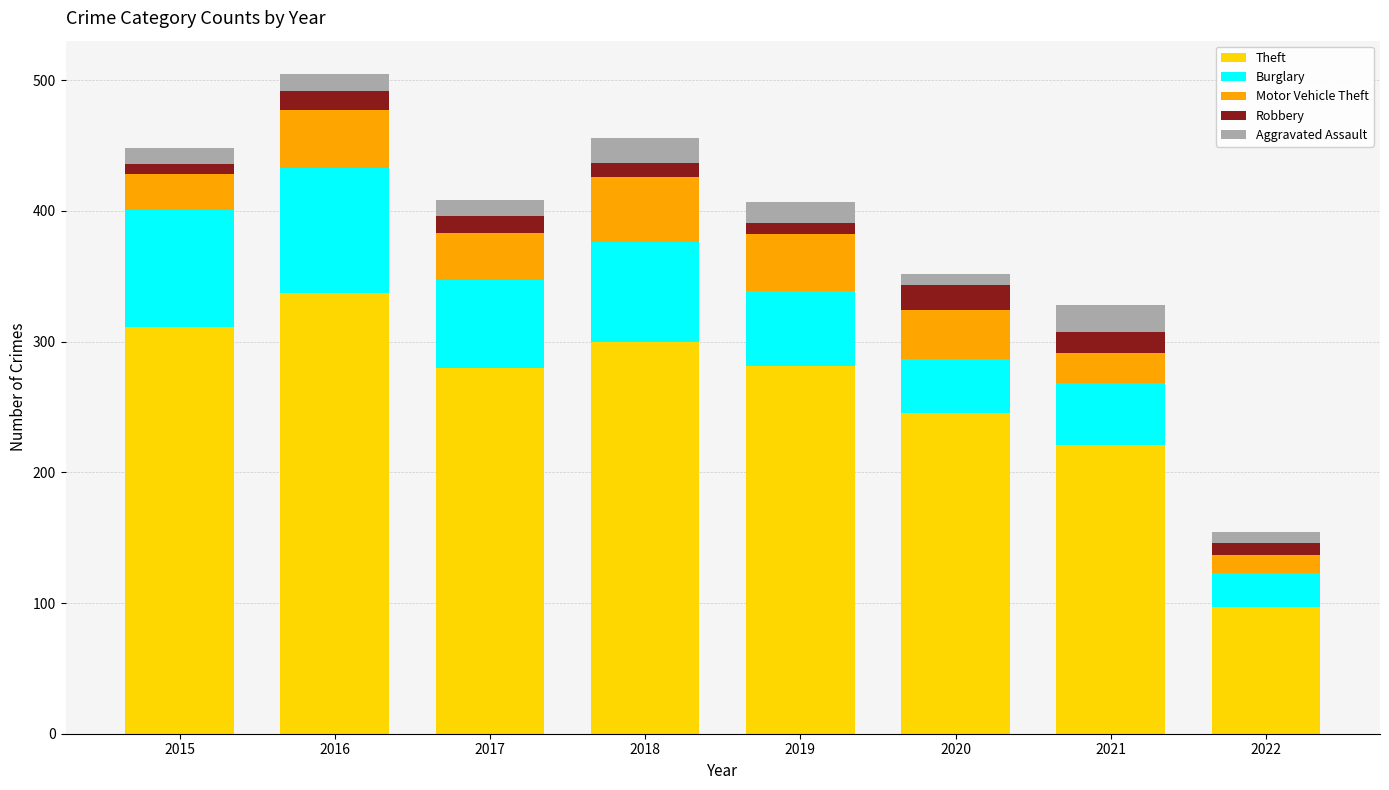

At which label does Theft reach its minimum?

2022